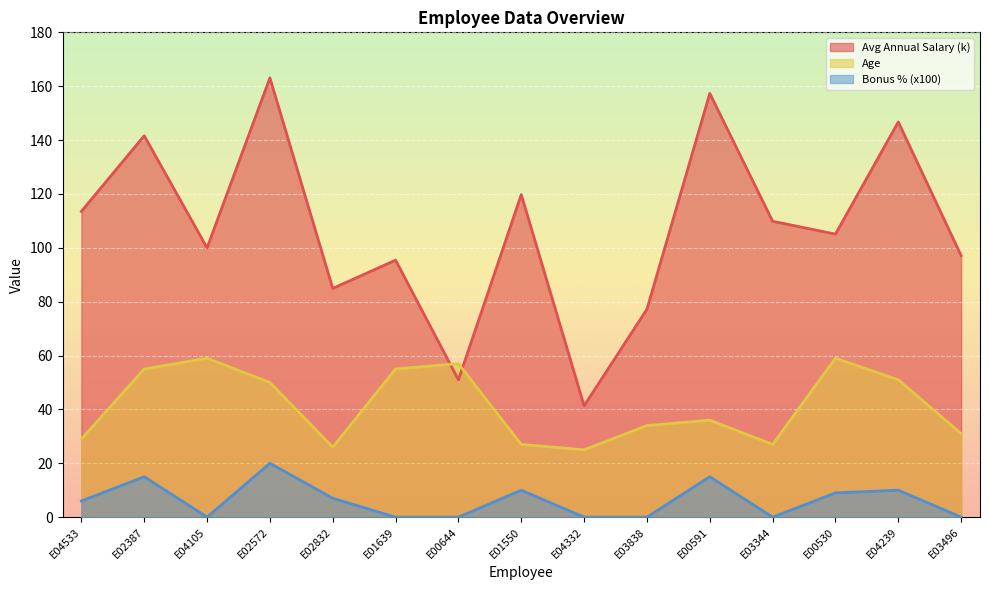

Reading left to right, what are all the values shown in this chart?

Avg Annual Salary (k): E04533=113.5	E02387=141.6	E04105=100.0	E02572=163.1	E02832=84.9	E01639=95.4	E00644=51.0	E01550=119.7	E04332=41.3	E03838=77.2	E00591=157.3	E03344=109.9	E00530=105.1	E04239=146.7	E03496=97.1
Age: E04533=29.0	E02387=55.0	E04105=59.0	E02572=50.0	E02832=26.0	E01639=55.0	E00644=57.0	E01550=27.0	E04332=25.0	E03838=34.0	E00591=36.0	E03344=27.0	E00530=59.0	E04239=51.0	E03496=31.0
Bonus % (x100): E04533=6.0	E02387=15.0	E04105=0.0	E02572=20.0	E02832=7.0	E01639=0.0	E00644=0.0	E01550=10.0	E04332=0.0	E03838=0.0	E00591=15.0	E03344=0.0	E00530=9.0	E04239=10.0	E03496=0.0